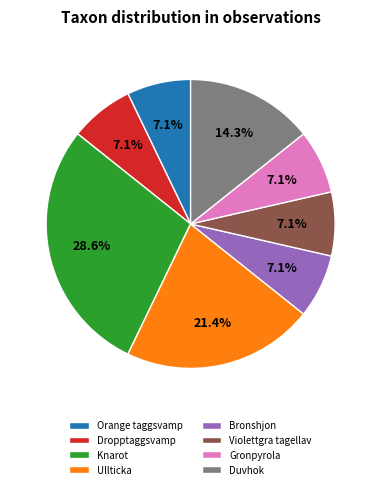

Combined, do Gronpyrola and Orange taggsvamp account for over 50%?

No